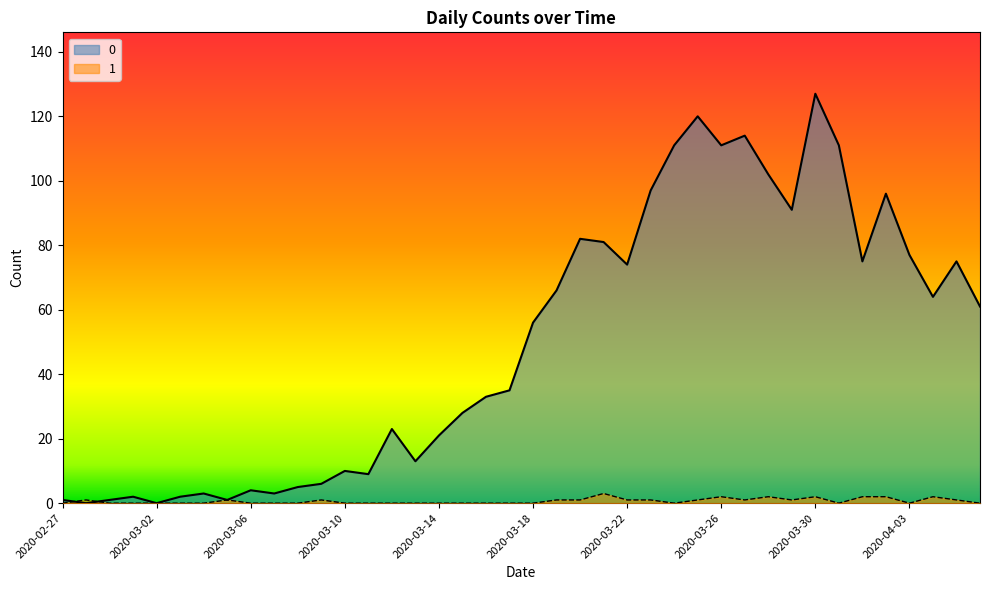

What is the value of the 1 point at the 25th from the left?

1